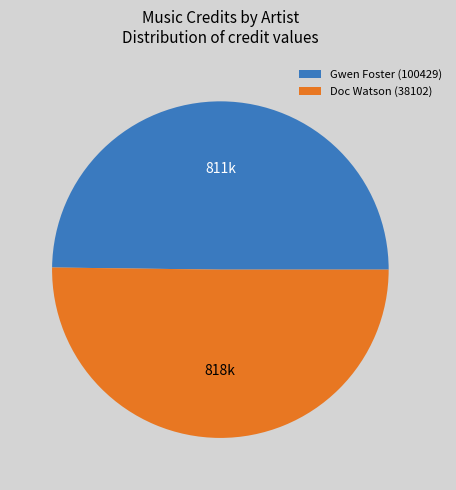

What is the ratio of the value at Doc Watson (38102) to the value at Gwen Foster (100429)?

1.0